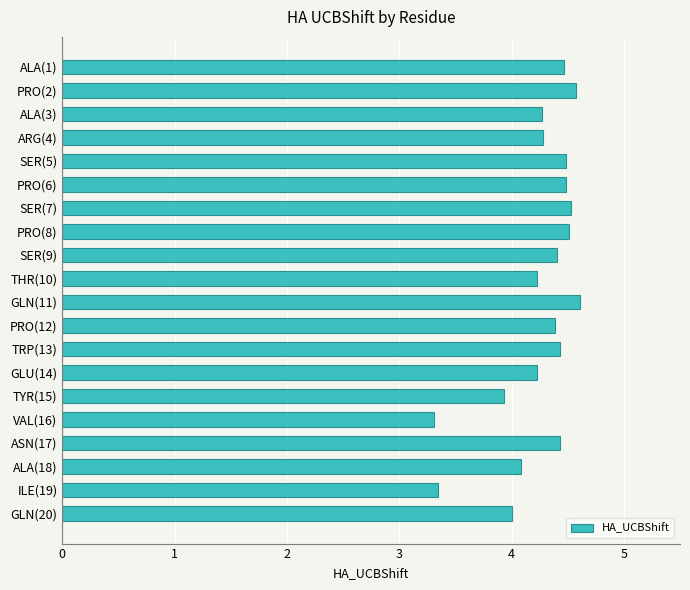

Reading bottom to top, list all the values displayed in this chart.

GLN(20)=4.0	ILE(19)=3.3	ALA(18)=4.1	ASN(17)=4.4	VAL(16)=3.3	TYR(15)=3.9	GLU(14)=4.2	TRP(13)=4.4	PRO(12)=4.4	GLN(11)=4.6	THR(10)=4.2	SER(9)=4.4	PRO(8)=4.5	SER(7)=4.5	PRO(6)=4.5	SER(5)=4.5	ARG(4)=4.3	ALA(3)=4.3	PRO(2)=4.6	ALA(1)=4.5